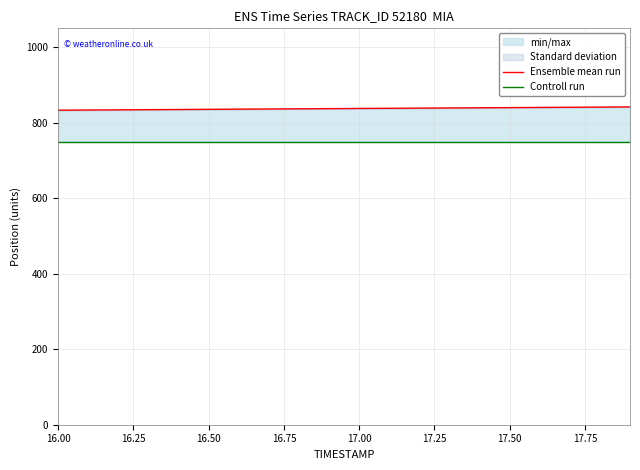

What is the minimum value for Ensemble mean run?

833.2